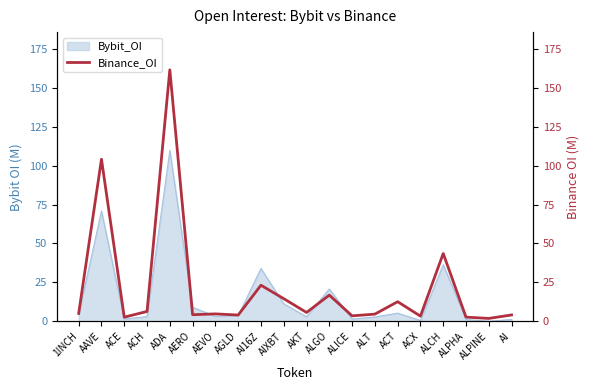

The chart shows a value of 4.7 at ACE. True or false?

False